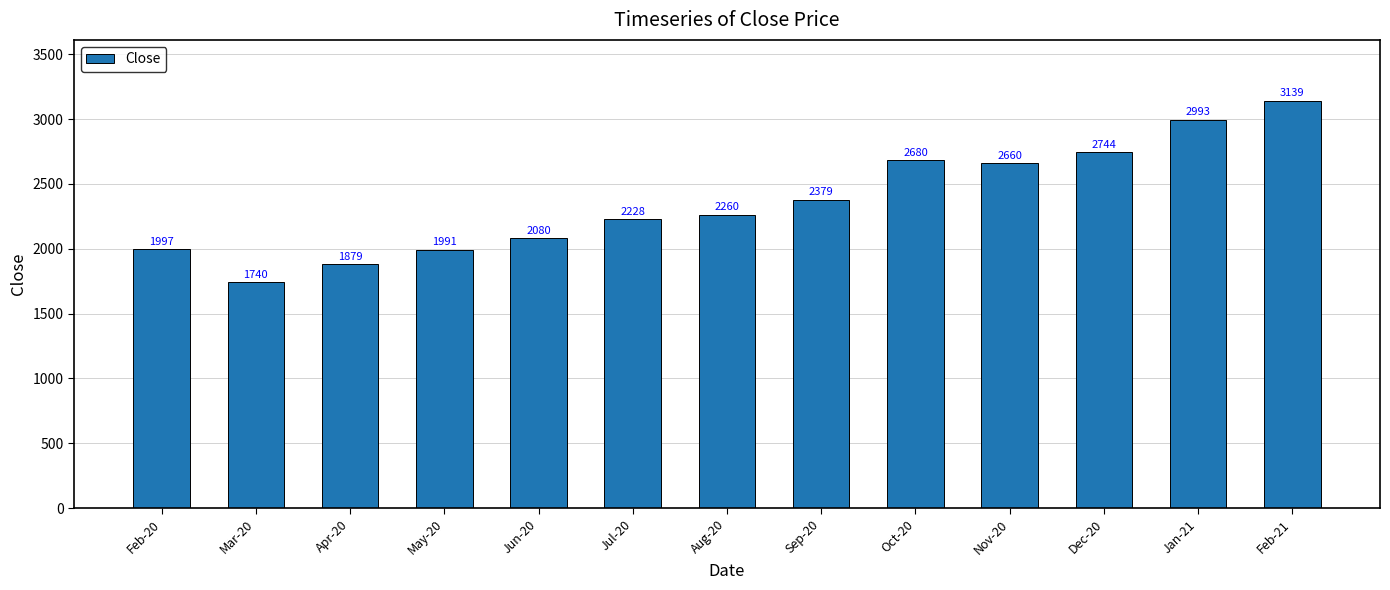

What position from the left is May-20?

4